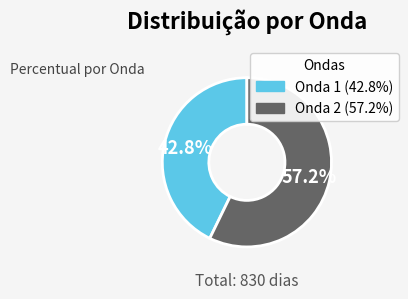

To the nearest percent, what portion does Onda 1 represent?

43%